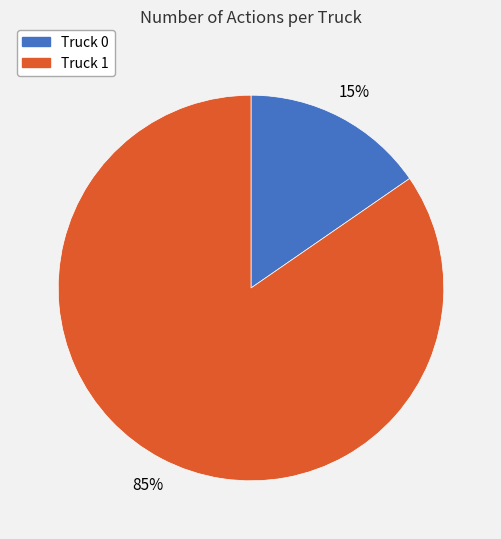

Which slice is the smallest?

Truck 0